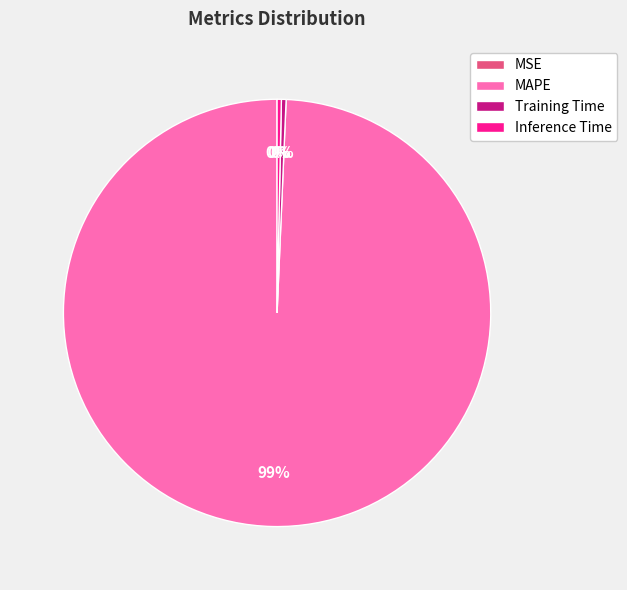

Is there any slice that represents more than half of the pie?

Yes